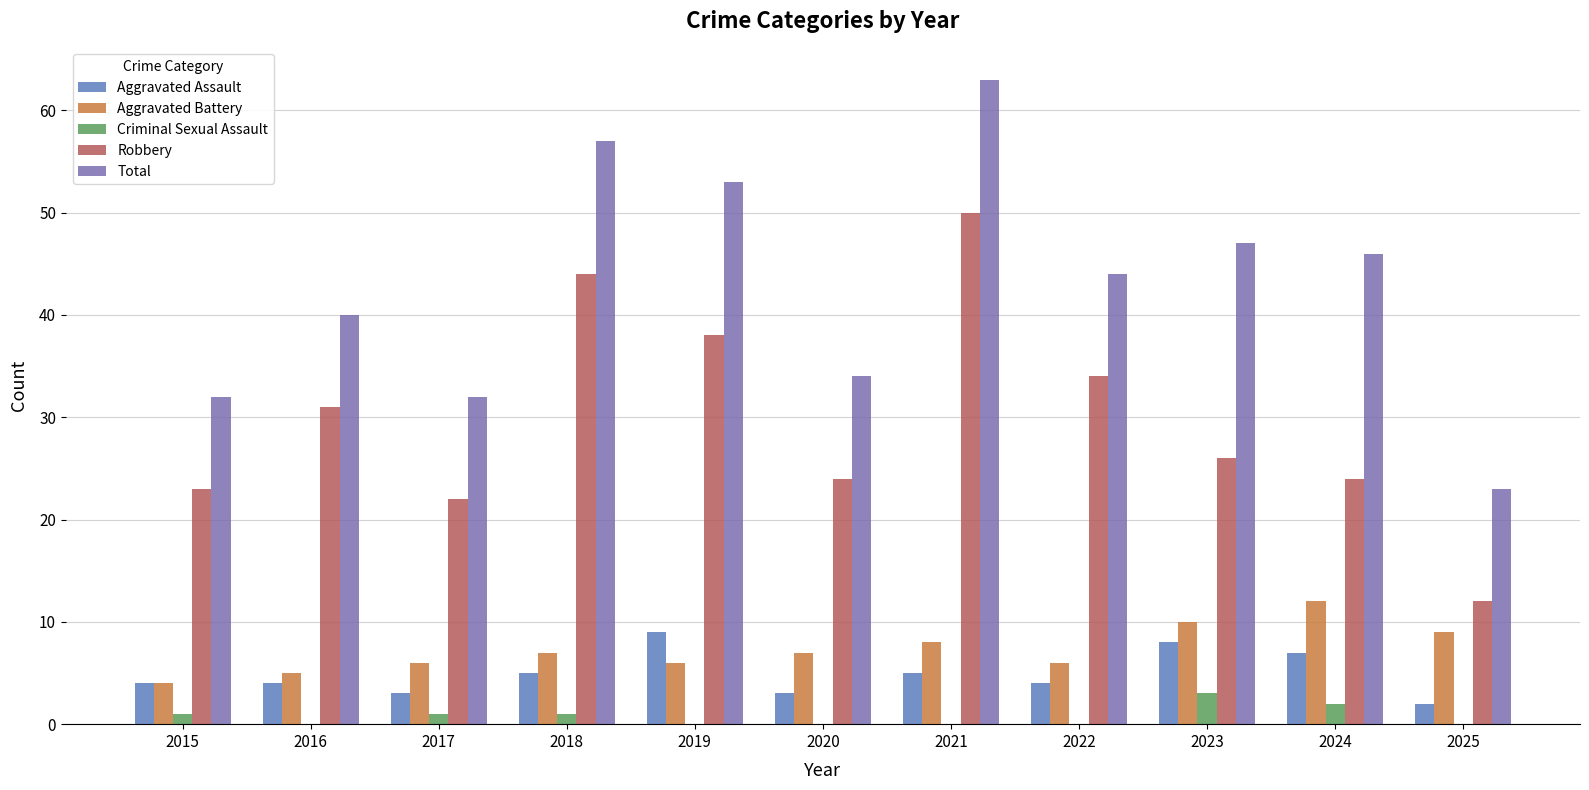

What is the spread (max minus min) of values at 2020?

34